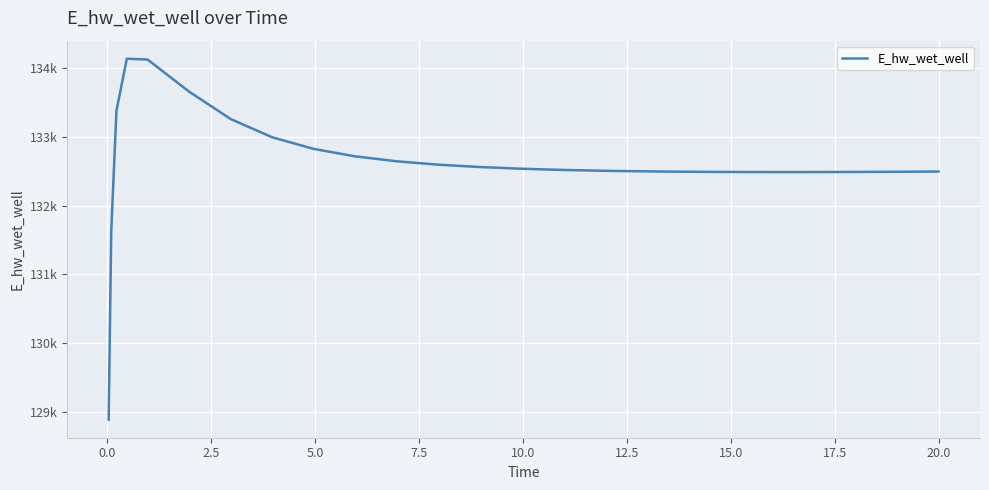

Does the chart display data point markers on the line(s)?

No